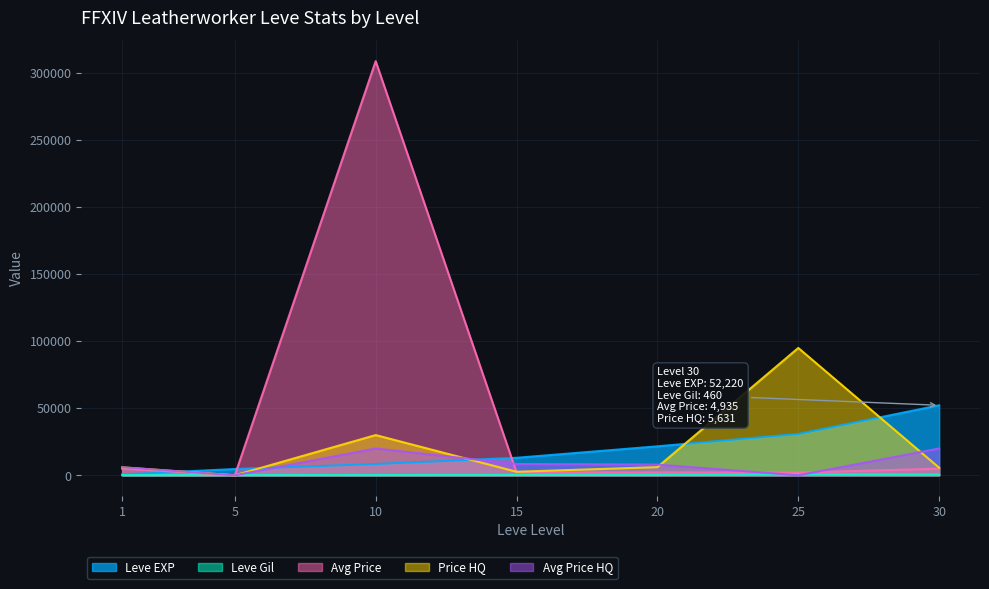

How many distinct data groups are displayed?

5